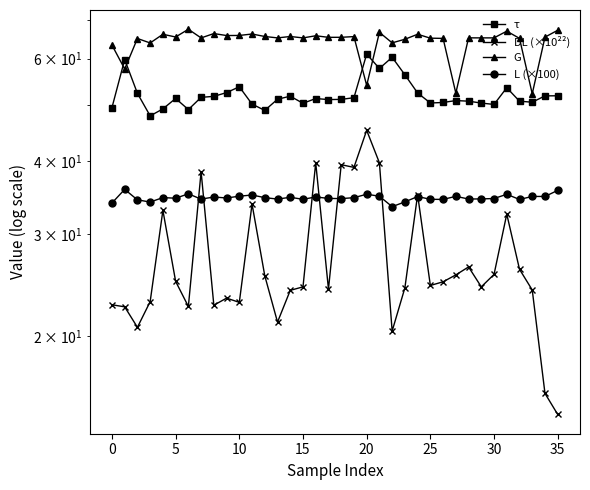

Which series has the widest spread of values?

DL (×10²²)